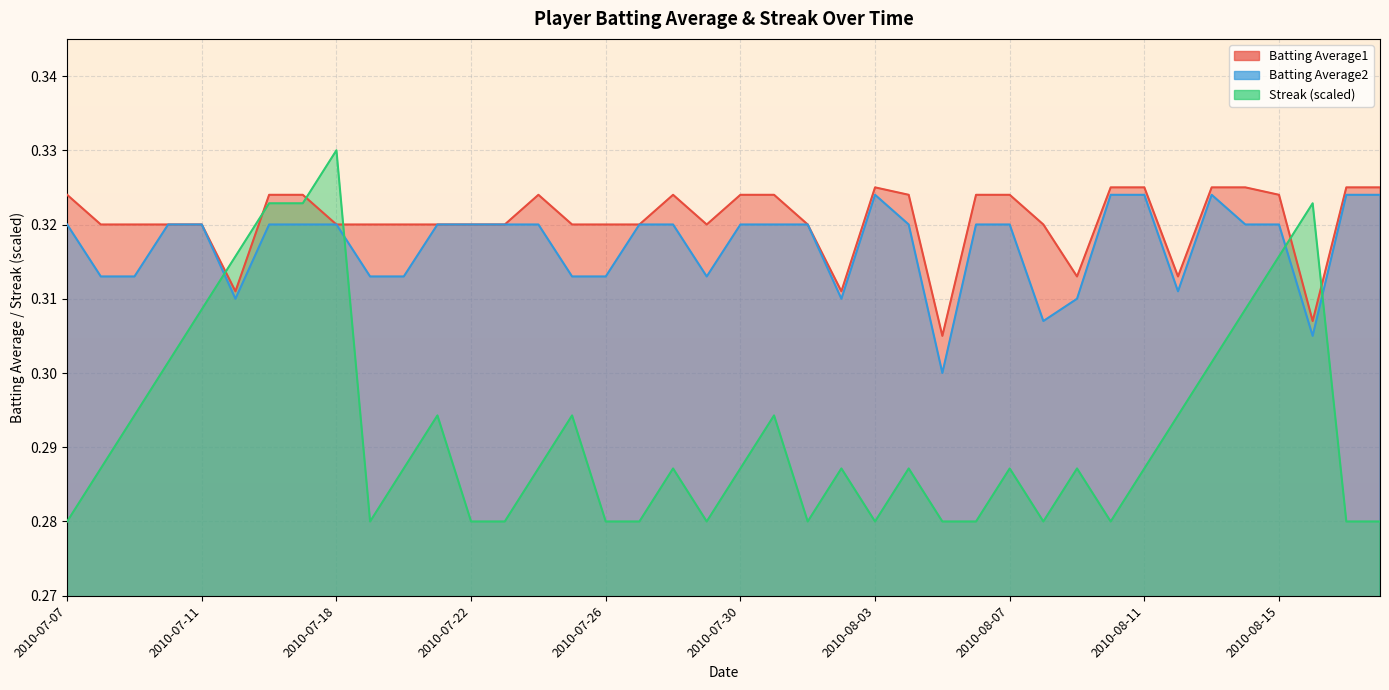

In Streak, how many points are higher than both neighbors (excluding endpoints)?

10